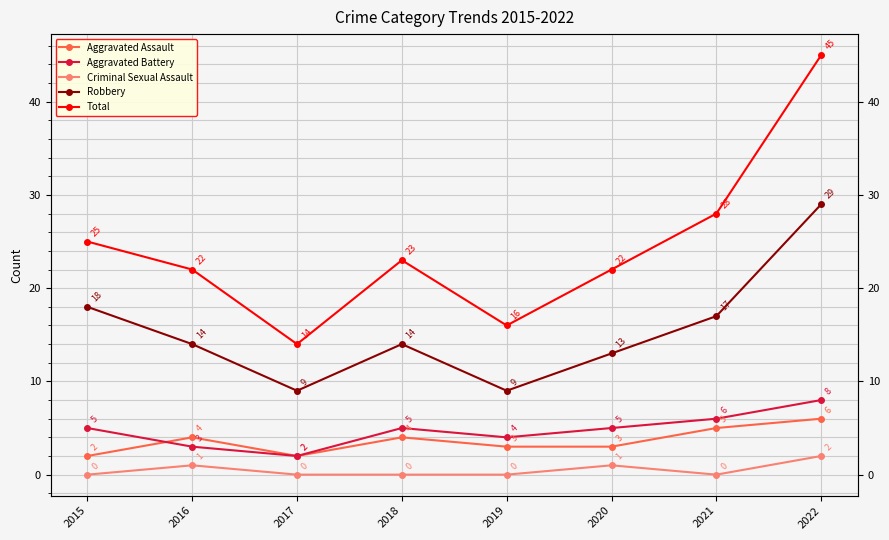

How many lines are shown in the chart?

5